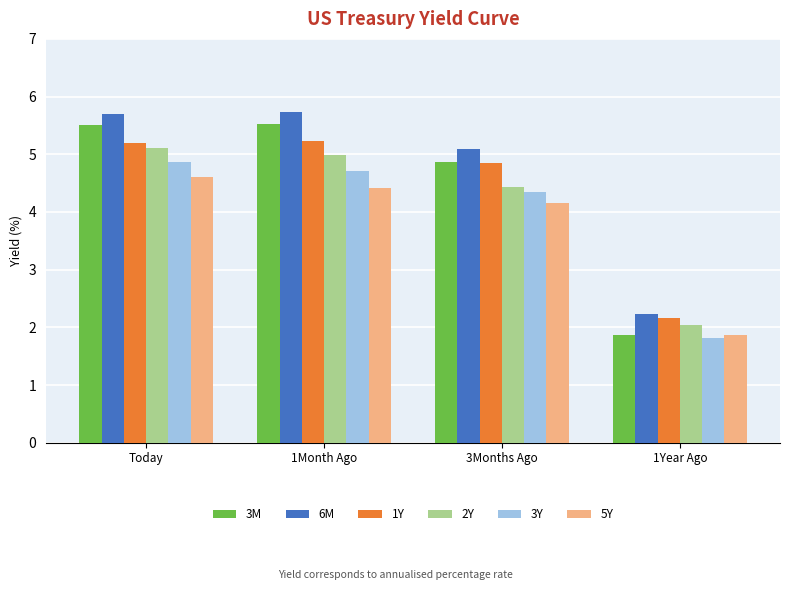

At which label is 3M closest to 3?

1Year Ago